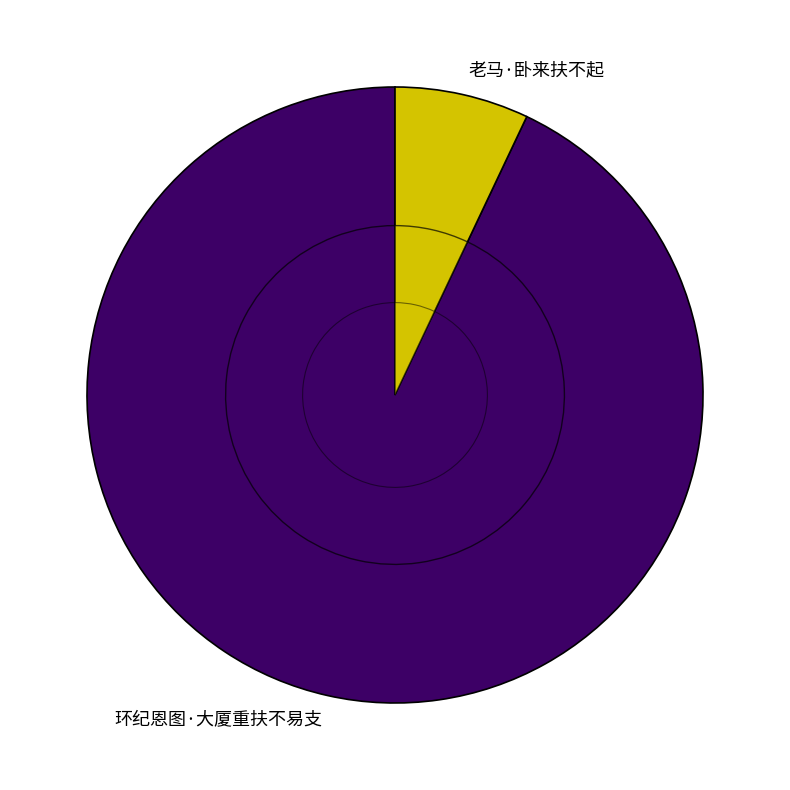

What portion of the pie excludes 环纪恩图·大厦重扶不易支?

7.0%